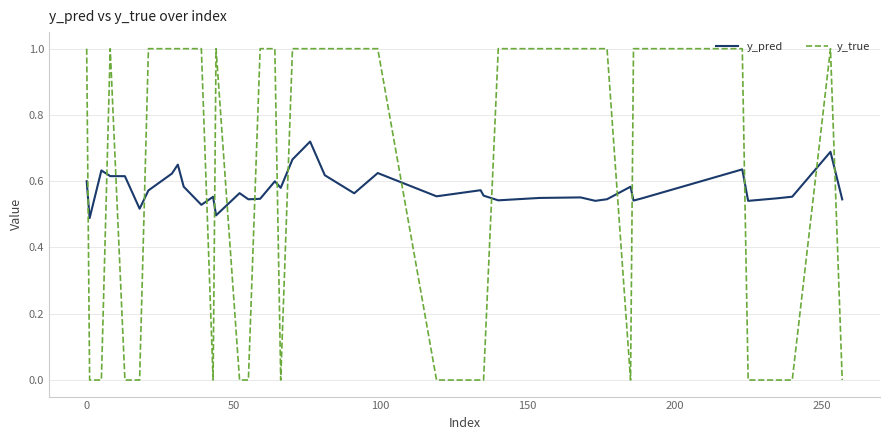

Which series has the widest spread of values?

y_true